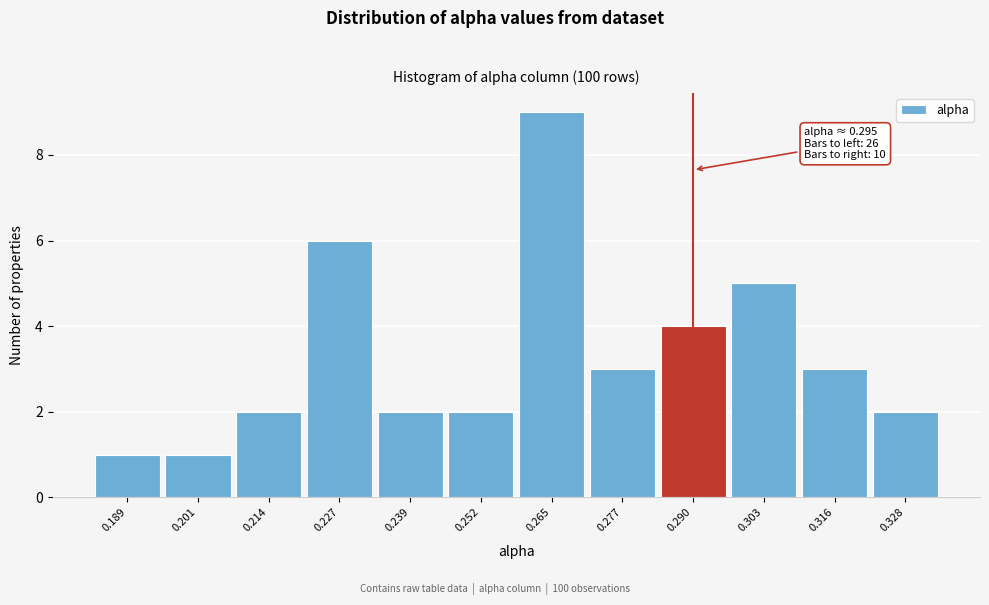

Reading left to right, extract all data points from this chart.

0.189=1	0.201=1	0.214=2	0.227=6	0.239=2	0.252=2	0.265=9	0.277=3	0.290=4	0.303=5	0.316=3	0.328=2